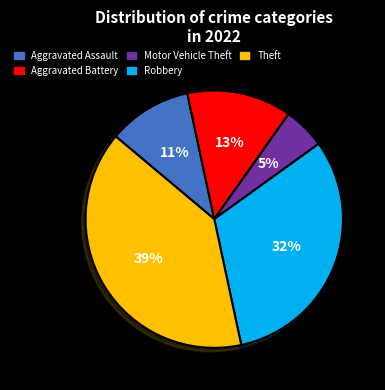

Does any single category account for the majority?

No